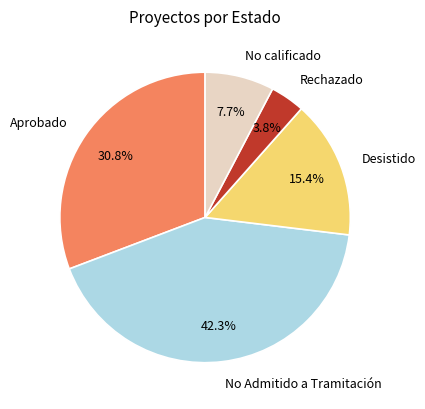

Is Aprobado the majority of the pie?

No